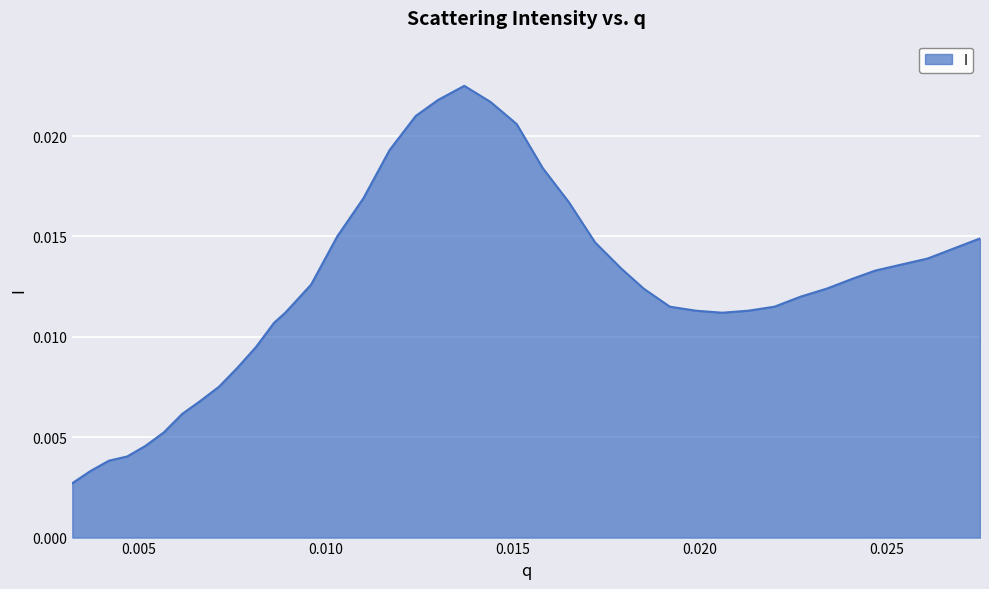

Rank the categories by value from highest to lowest.

0.0137, 0.013, 0.0144, 0.0124, 0.0151, 0.0117, 0.0158, 0.011, 0.0165, 0.0103, 0.0275, 0.0172, 0.0268, 0.0261, 0.0254, 0.0179, 0.0247, 0.0241, 0.0096, 0.0185, 0.0234, 0.0227, 0.0192, 0.022, 0.0199, 0.0213, 0.00891, 0.0206, 0.00861, 0.00812, 0.00763, 0.00714, 0.00664, 0.00615, 0.00566, 0.00517, 0.00468, 0.00419, 0.0037, 0.00321